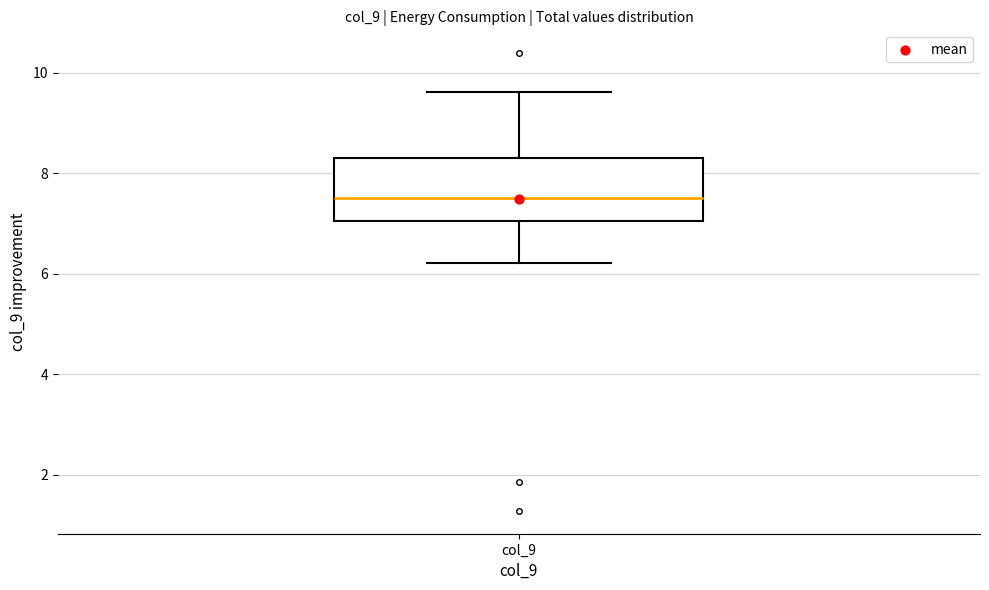

Transcribe this box plot: give where the median line is, the range the box spans, and where the two whiskers end, as read against the y-axis. The values are not printed on the chart, so give them approximately, as read against the axis.

median 7.6, box 7.0 to 8.4, whiskers 6.2 to 9.6